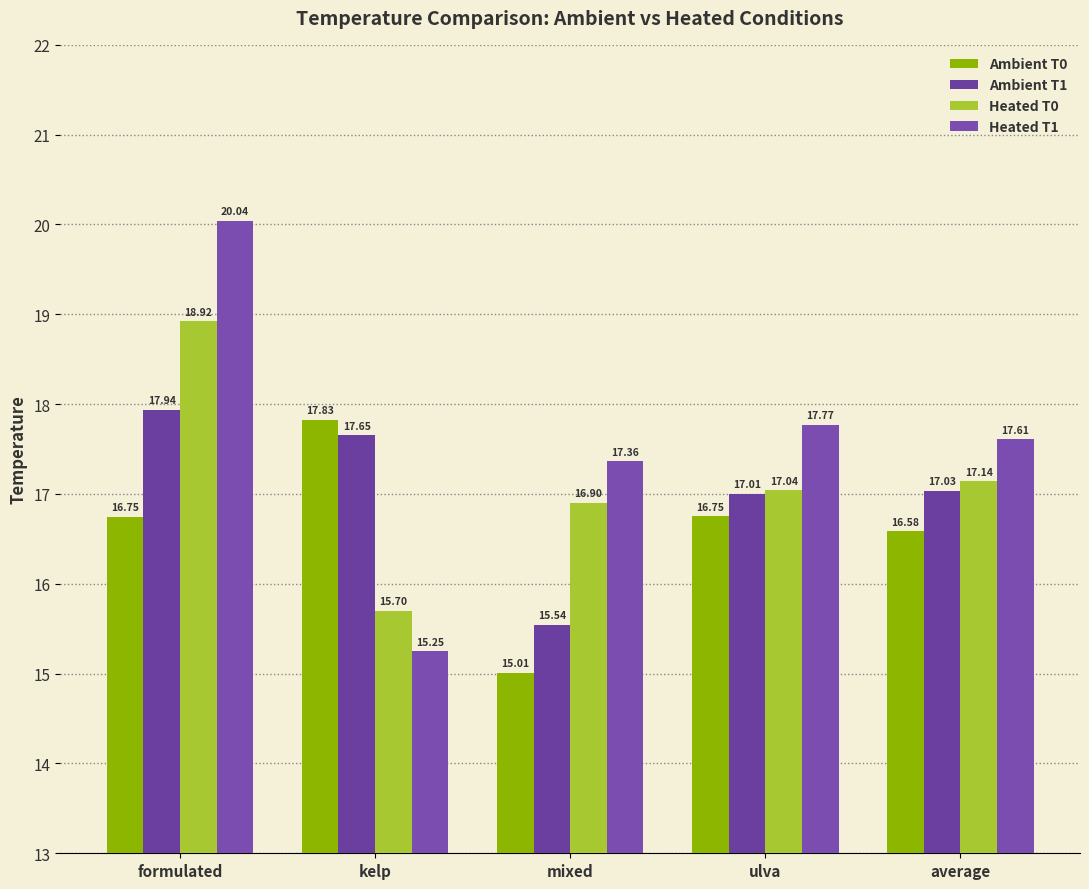

Rank the series by their maximum value, from lowest to highest.

Ambient T0, Ambient T1, Heated T0, Heated T1